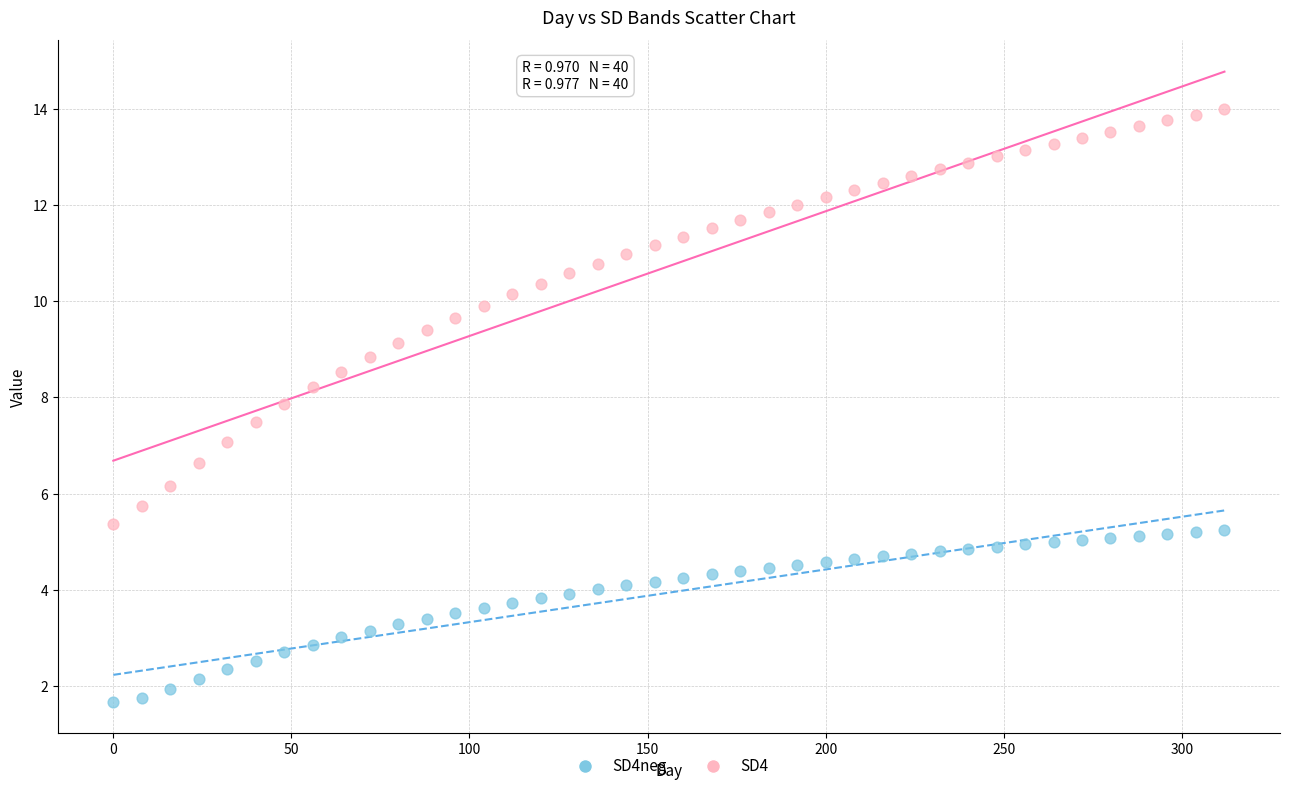

Which series contains the lowest Y value?

SD4neg